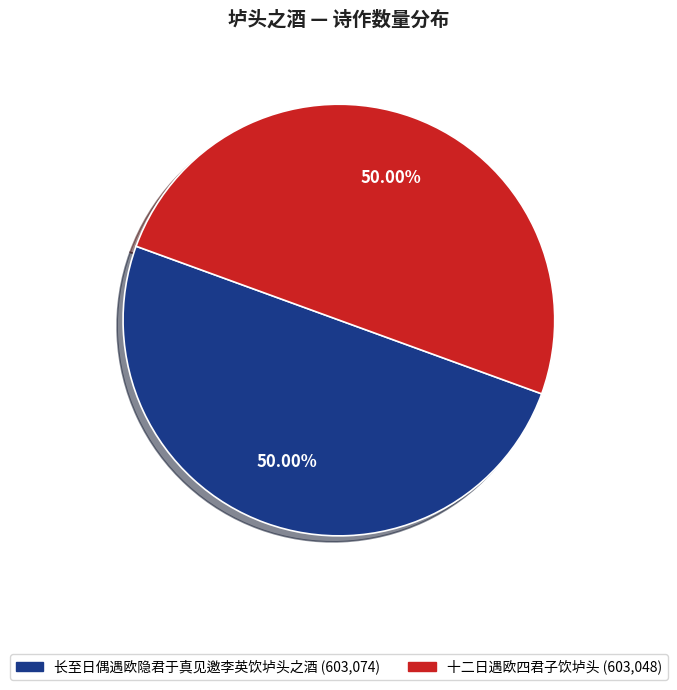

Approximately how many times larger is the value at 长至日偶遇欧隐君于真见邀李英饮垆头之酒 compared to 十二日遇欧四君子饮垆头?

1.0